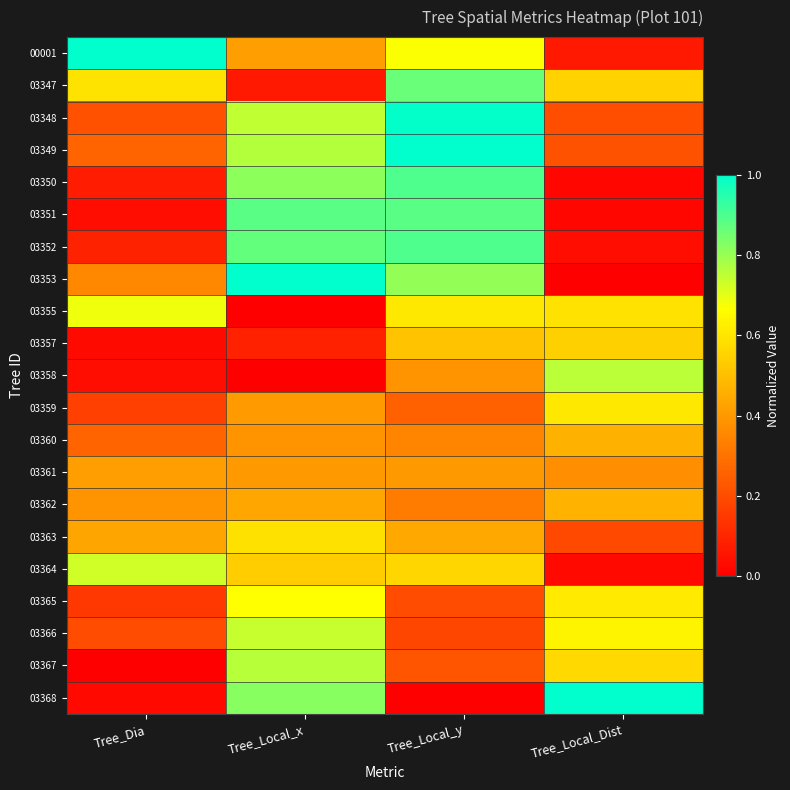

Reading left to right, extract all data points from this chart.

00001: Tree_Dia=1.0	Tree_Local_x=0.4	Tree_Local_y=0.7	Tree_Local_Dist=0.1
03347: Tree_Dia=0.6	Tree_Local_x=0.1	Tree_Local_y=0.9	Tree_Local_Dist=0.5
03348: Tree_Dia=0.2	Tree_Local_x=0.7	Tree_Local_y=1.0	Tree_Local_Dist=0.2
03349: Tree_Dia=0.3	Tree_Local_x=0.8	Tree_Local_y=1.0	Tree_Local_Dist=0.2
03350: Tree_Dia=0.1	Tree_Local_x=0.8	Tree_Local_y=0.9	Tree_Local_Dist=0.0
03351: Tree_Dia=0.0	Tree_Local_x=0.9	Tree_Local_y=0.9	Tree_Local_Dist=0.0
03352: Tree_Dia=0.1	Tree_Local_x=0.9	Tree_Local_y=0.9	Tree_Local_Dist=0.0
03353: Tree_Dia=0.4	Tree_Local_x=1.0	Tree_Local_y=0.8	Tree_Local_Dist=0.0
03355: Tree_Dia=0.7	Tree_Local_x=0.0	Tree_Local_y=0.6	Tree_Local_Dist=0.6
03357: Tree_Dia=0.0	Tree_Local_x=0.1	Tree_Local_y=0.5	Tree_Local_Dist=0.5
03358: Tree_Dia=0.0	Tree_Local_x=0.0	Tree_Local_y=0.4	Tree_Local_Dist=0.8
03359: Tree_Dia=0.2	Tree_Local_x=0.4	Tree_Local_y=0.3	Tree_Local_Dist=0.6
03360: Tree_Dia=0.3	Tree_Local_x=0.4	Tree_Local_y=0.4	Tree_Local_Dist=0.5
03361: Tree_Dia=0.4	Tree_Local_x=0.4	Tree_Local_y=0.4	Tree_Local_Dist=0.4
03362: Tree_Dia=0.4	Tree_Local_x=0.4	Tree_Local_y=0.3	Tree_Local_Dist=0.5
03363: Tree_Dia=0.4	Tree_Local_x=0.6	Tree_Local_y=0.4	Tree_Local_Dist=0.2
03364: Tree_Dia=0.7	Tree_Local_x=0.5	Tree_Local_y=0.6	Tree_Local_Dist=0.0
03365: Tree_Dia=0.1	Tree_Local_x=0.7	Tree_Local_y=0.2	Tree_Local_Dist=0.6
03366: Tree_Dia=0.2	Tree_Local_x=0.7	Tree_Local_y=0.2	Tree_Local_Dist=0.6
03367: Tree_Dia=0.0	Tree_Local_x=0.8	Tree_Local_y=0.2	Tree_Local_Dist=0.6
03368: Tree_Dia=0.0	Tree_Local_x=0.8	Tree_Local_y=0.0	Tree_Local_Dist=1.0